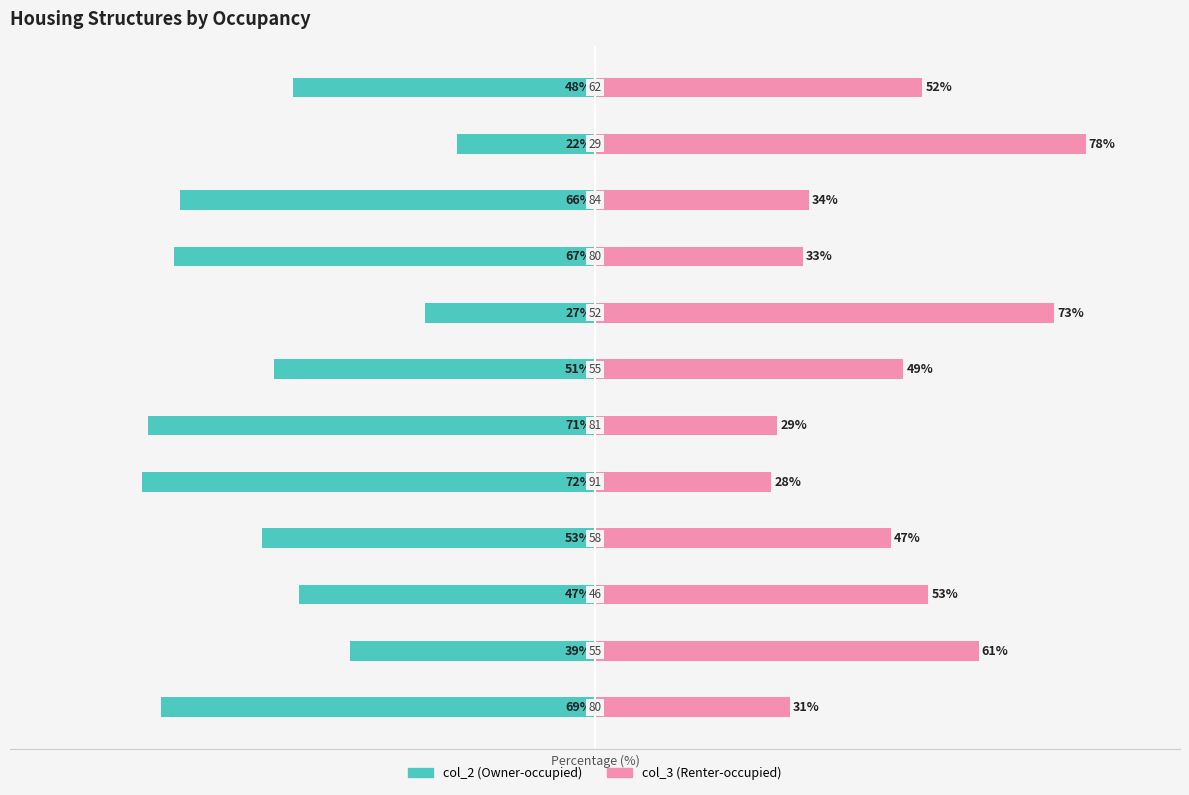

What is the difference between the col_3 values at 8 and 5?

4